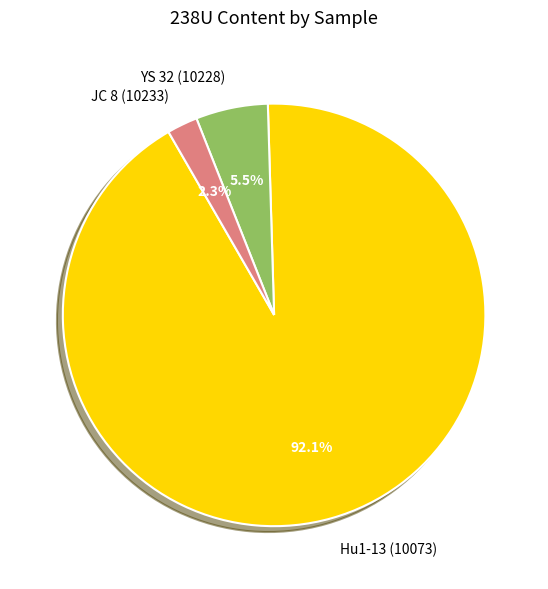

Rank the categories by value from lowest to highest.

JC 8 (10233), YS 32 (10228), Hu1-13 (10073)